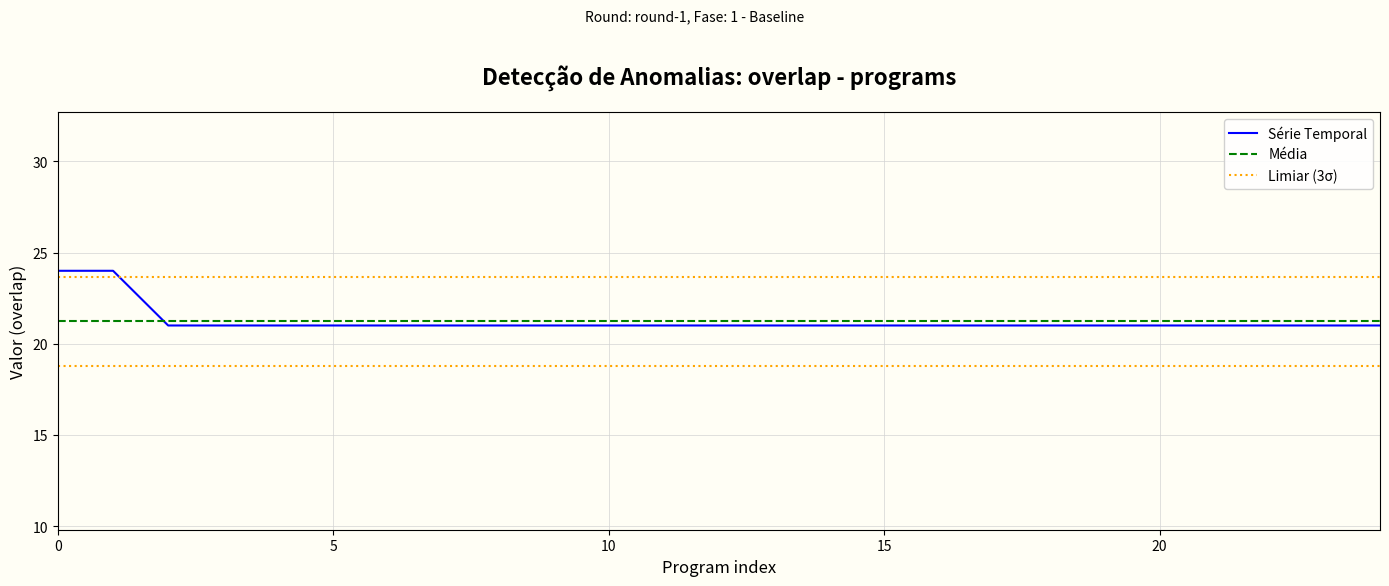

What is the minimum value for Série Temporal?

21